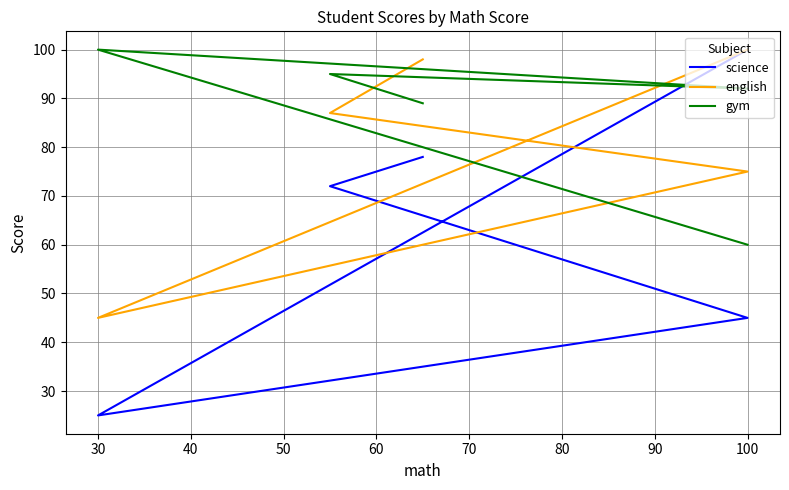

How many values in the gym series are below 92?

2